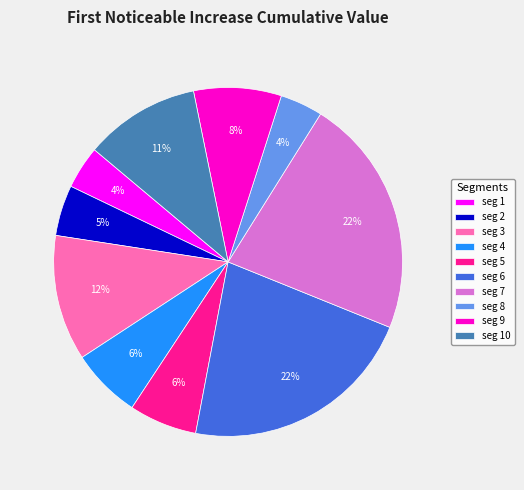

What percentage is the seg 1 slice, to the nearest percent?

4%